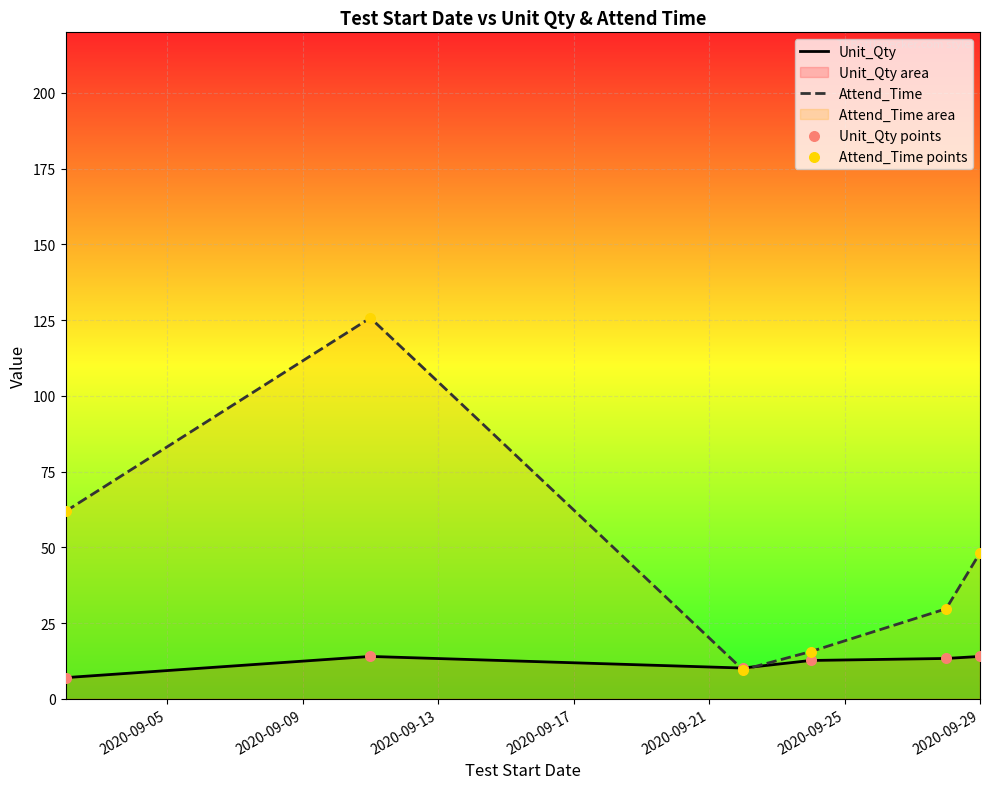

What is the maximum value shown in the chart?

125.7